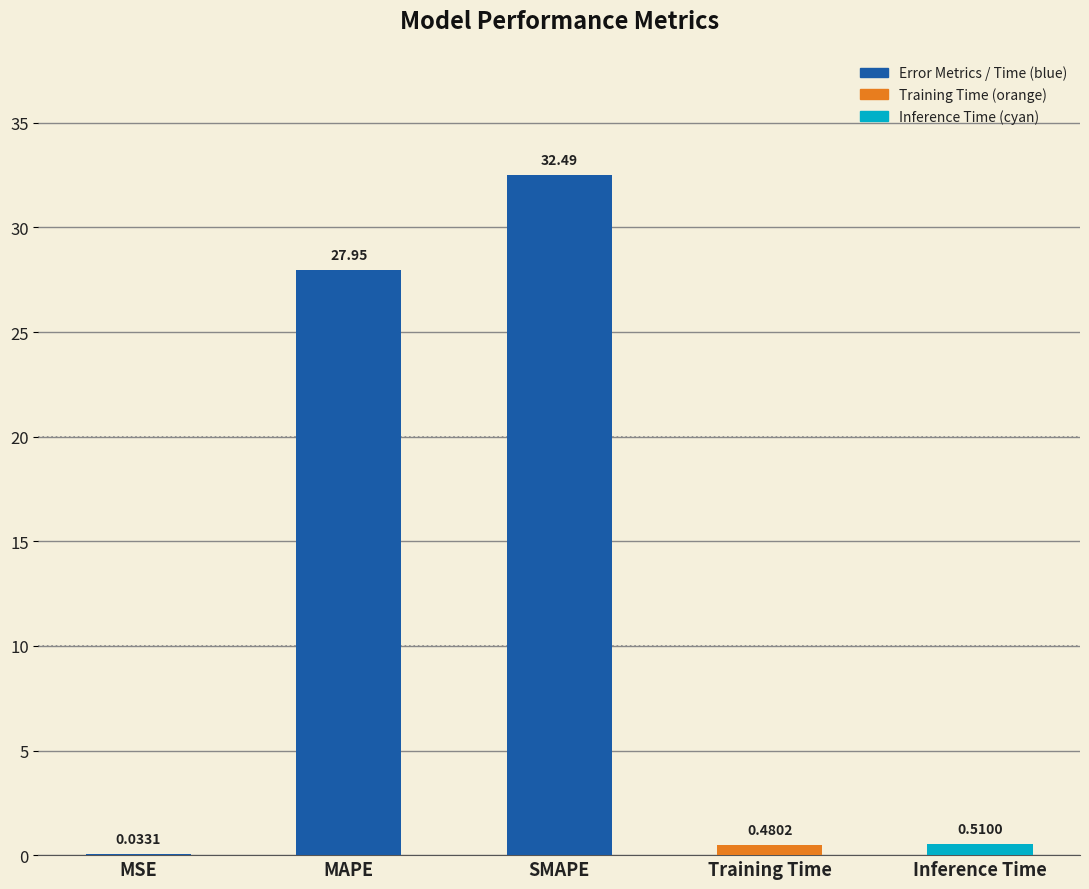

Where is the data nearest to the value 16?

MAPE